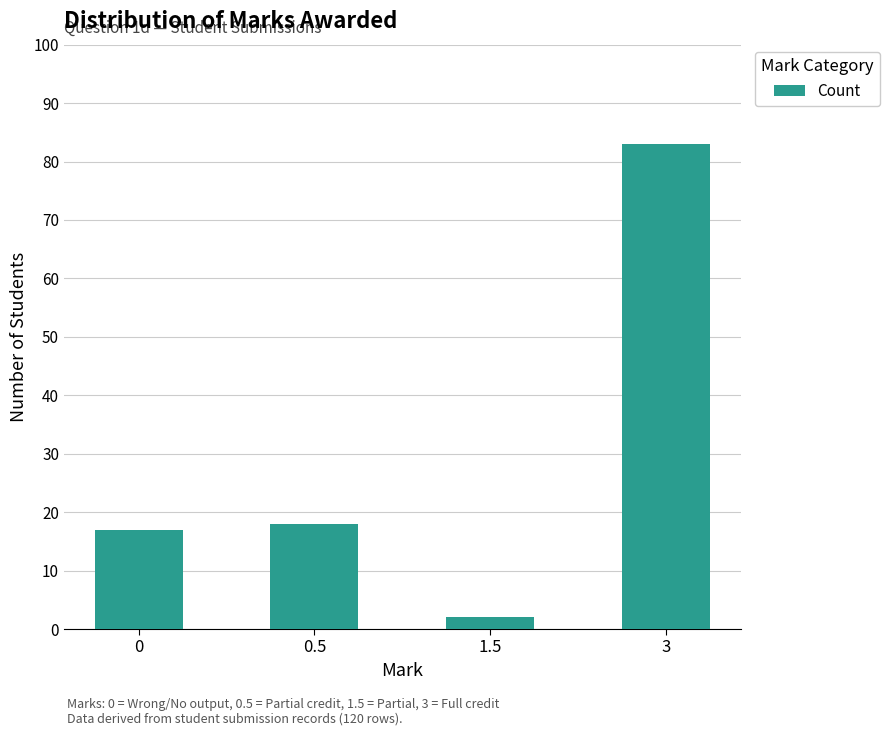

What is the difference between the maximum and minimum values?

81